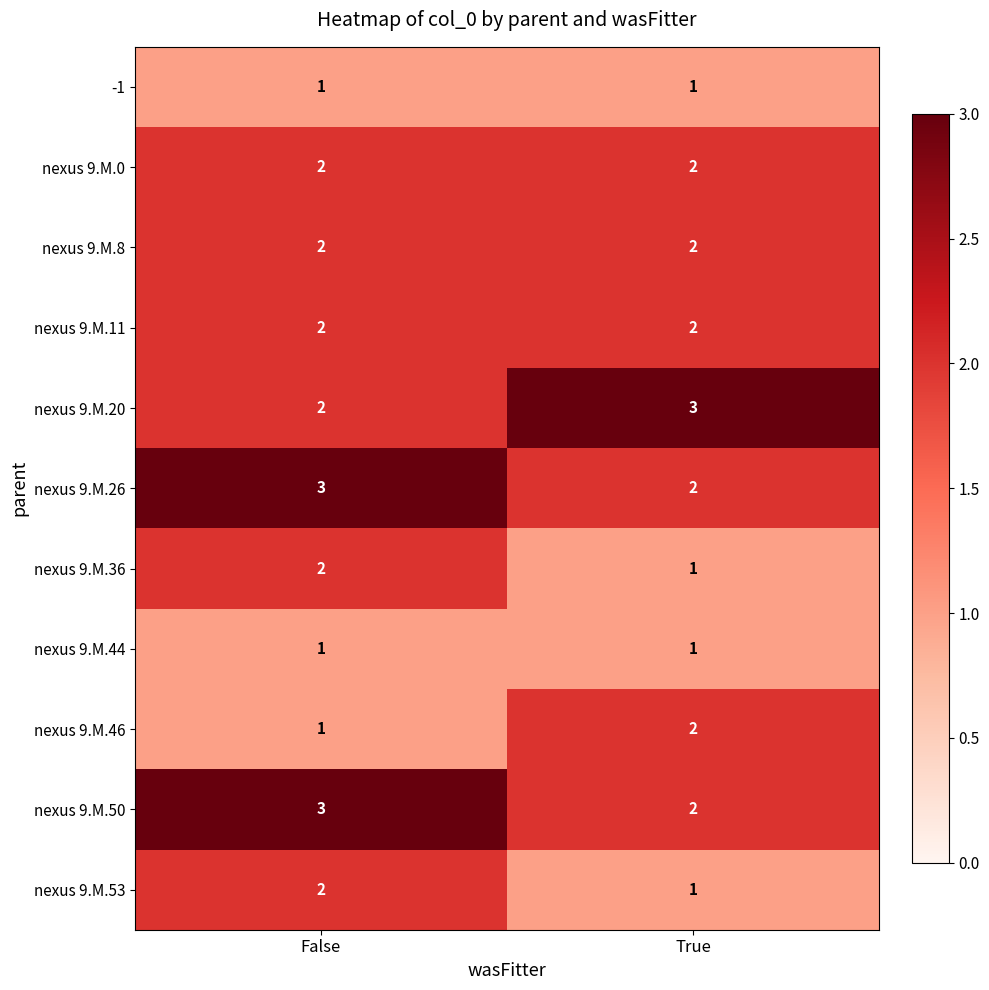

How many series are shown in this chart?

11